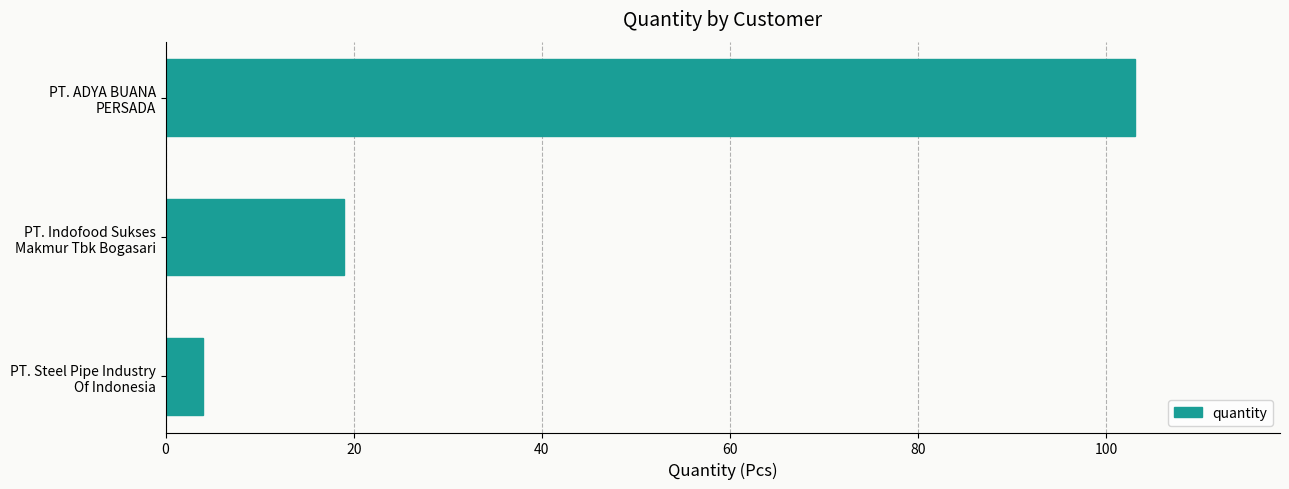

Rank the categories by value from lowest to highest.

PT. Steel Pipe Industry
Of Indonesia, PT. Indofood Sukses
Makmur Tbk Bogasari, PT. ADYA BUANA
PERSADA